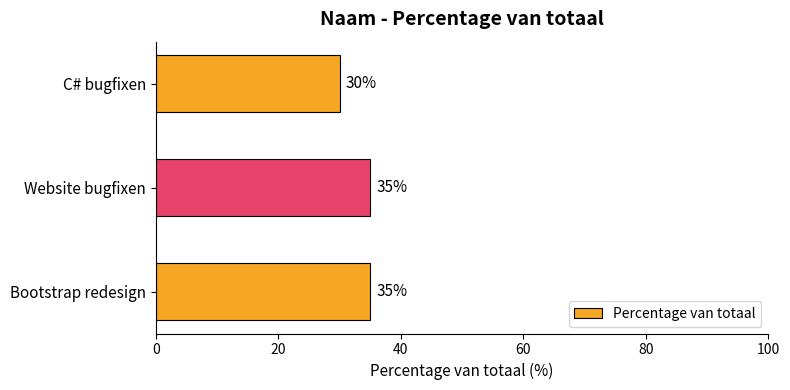

Approximately how many times larger is the value at Bootstrap redesign compared to Website bugfixen?

1.0